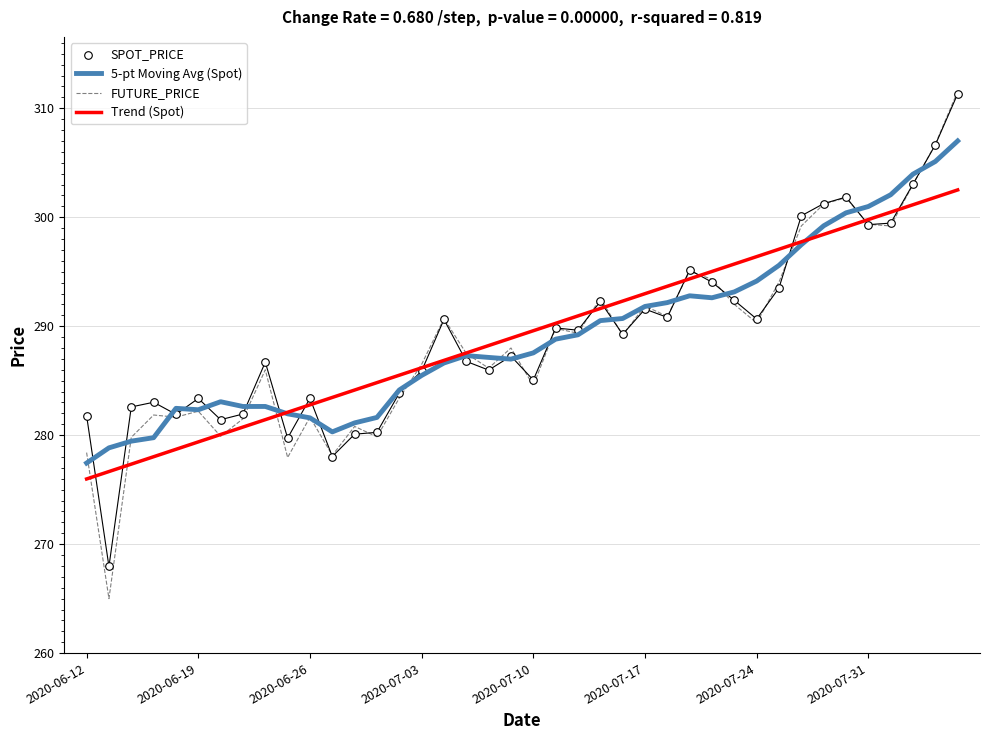

Is the value of SPOT_PRICE at 39 greater than the value of 5-pt Moving Avg (Spot) at 19?

Yes